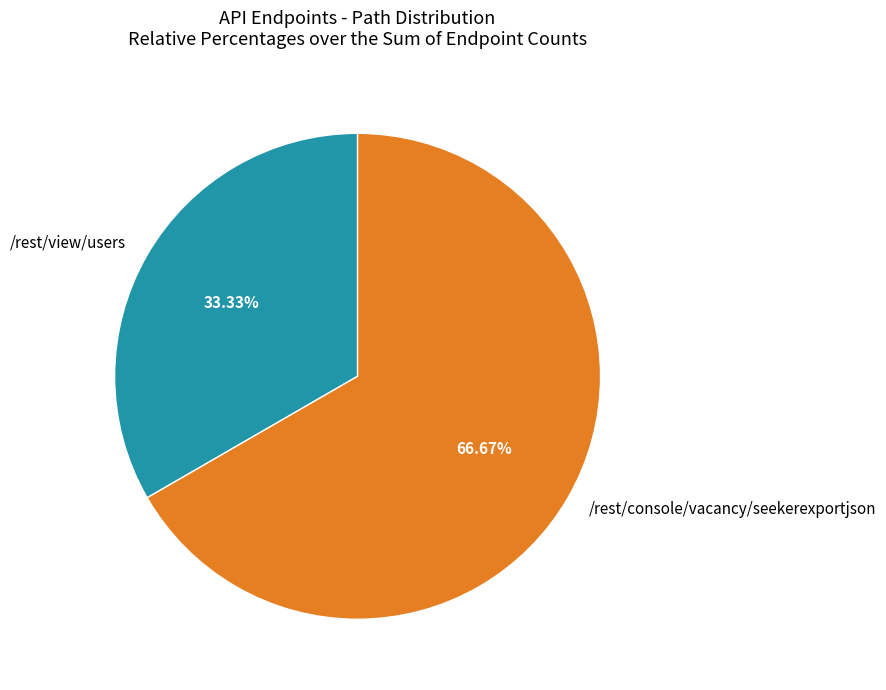

To the nearest percent, what portion does /rest/console/vacancy/seekerexportjson represent?

67%